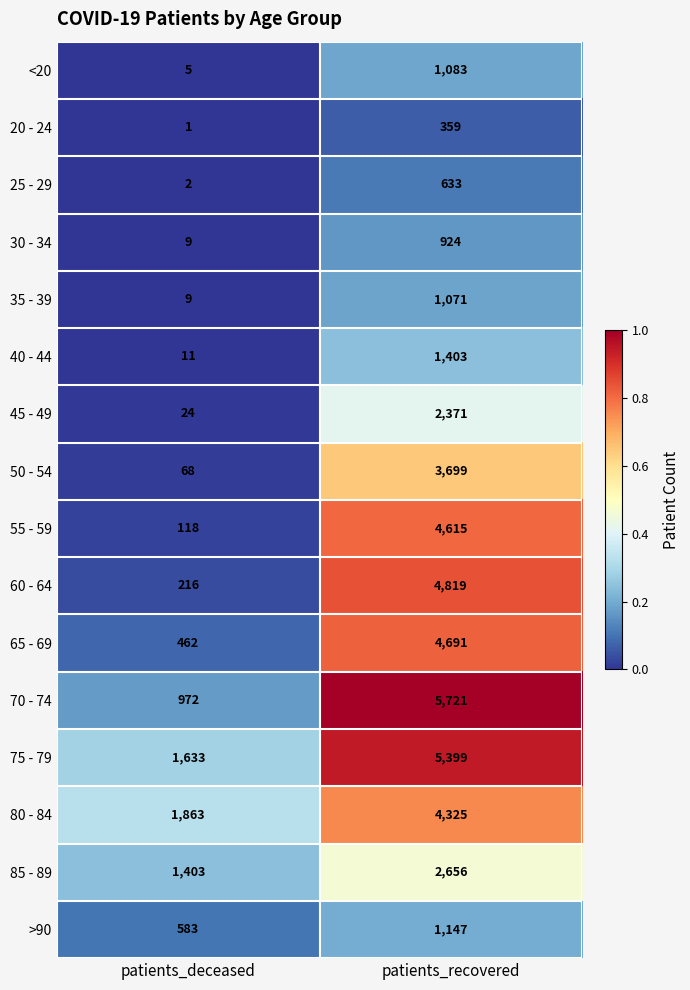

What is the total value across all series at patients_recovered?

44916